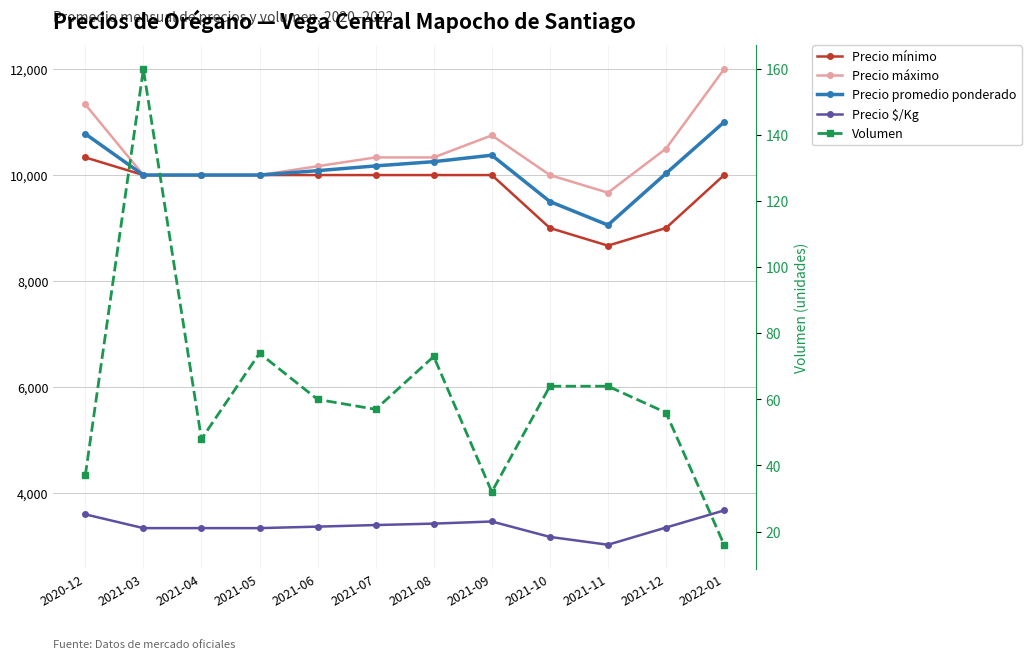

What are all the series names shown in the legend?

Precio mínimo, Precio máximo, Precio promedio ponderado, Precio $/Kg, Volumen